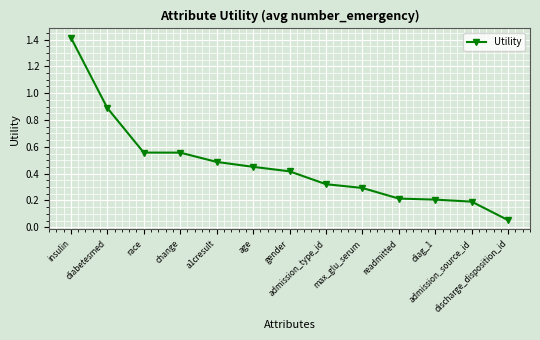

How many lines are shown in the chart?

1